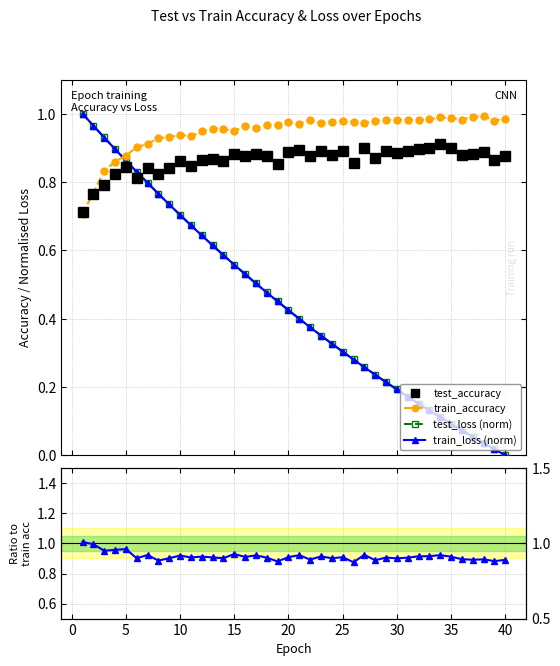

What is the difference between the second highest and second lowest values in the test_loss (norm) series?

0.9